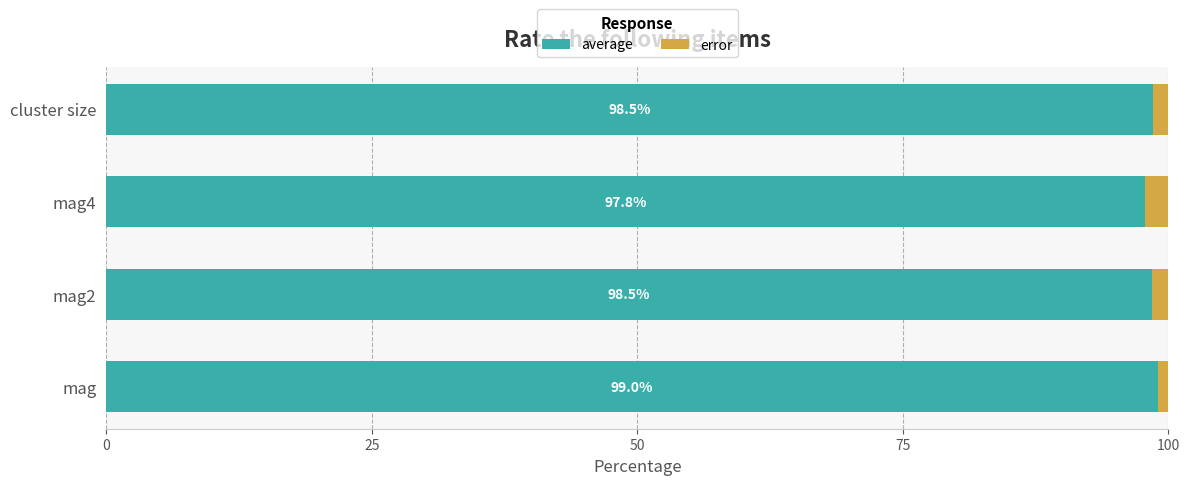

Rank the series by their average value, from highest to lowest.

average, error